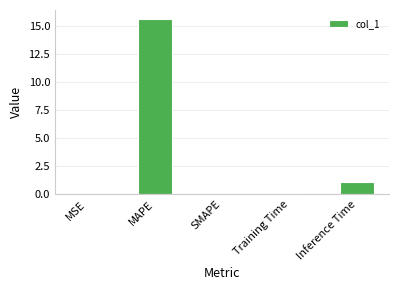

At which category does the chart reach its peak across all series?

MAPE